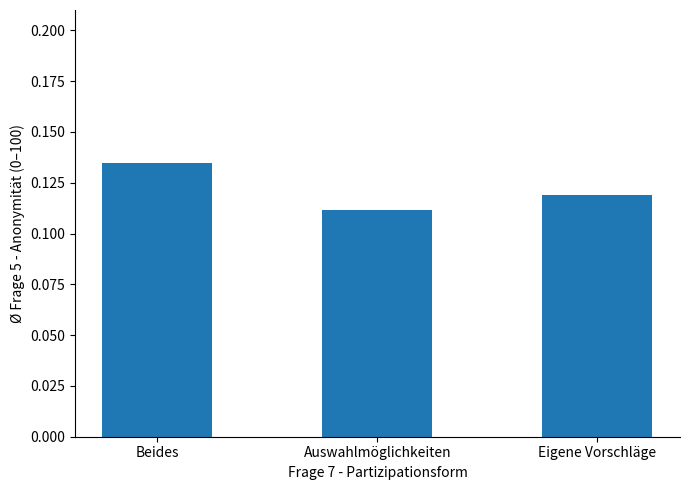

What position from the left is Beides?

1